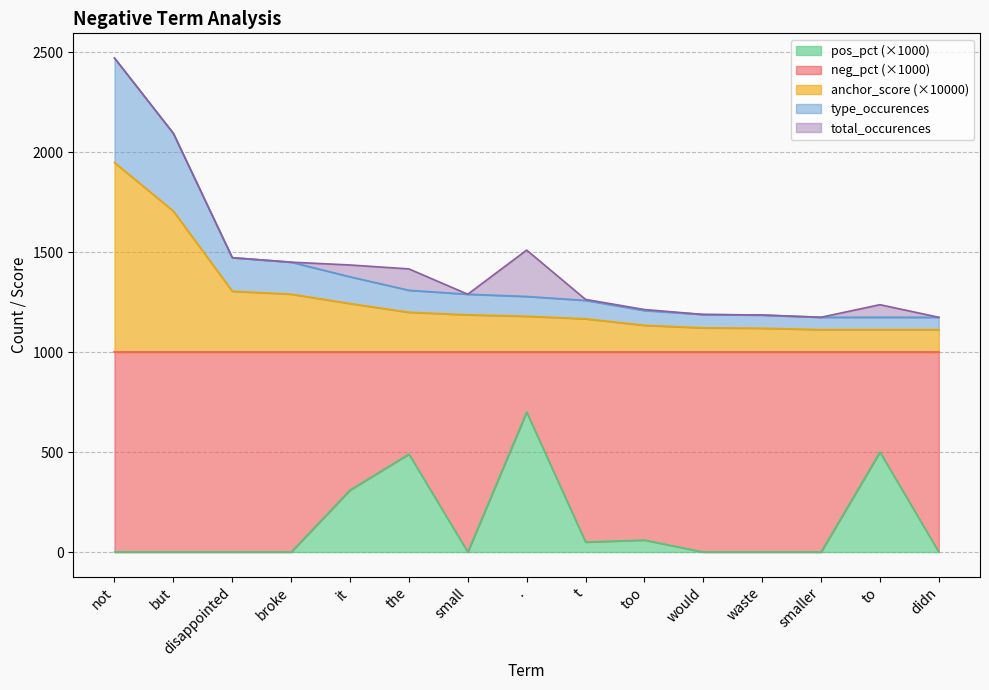

True or false: pos_anchor_score and neg_pct intersect in this chart.

False